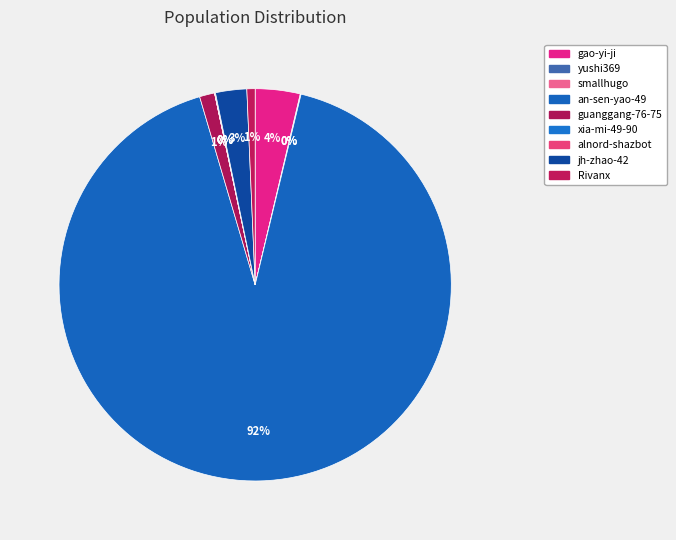

True or false: jh-zhao-42 accounts for 3% of the total.

True